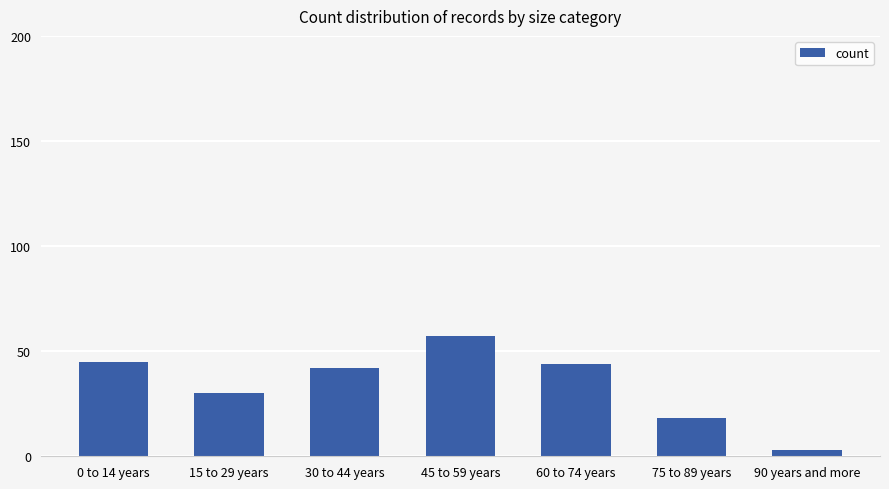

Which category has the lowest value across all series?

90 years and more